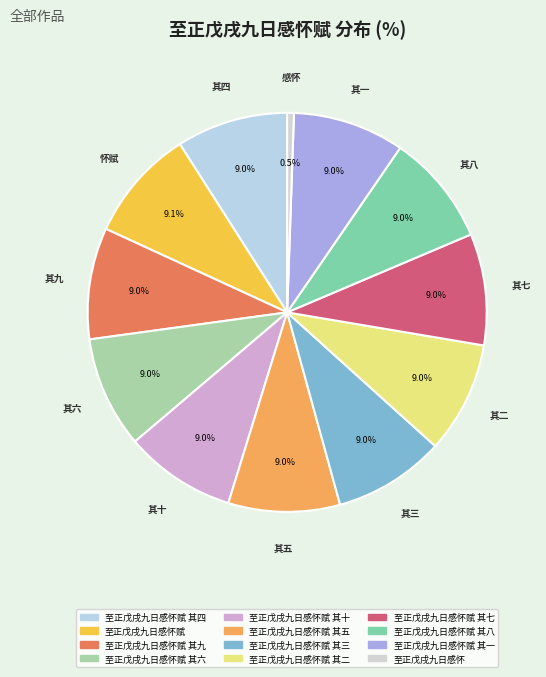

Does any single category account for the majority?

No